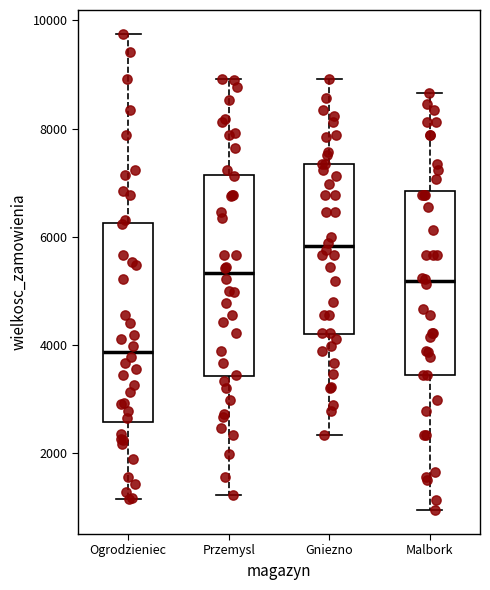

Reading left to right, transcribe this box plot: for each box, give where its median line is, the range the box spans, and where its two whiskers end, as read against the y-axis. The values are not printed on the chart, so give them approximately, as read against the axis.

Ogrodzieniec: median 3800, box 2600 to 6200, whiskers 1200 to 9800
Przemysl: median 5400, box 3400 to 7200, whiskers 1200 to 9000
Gniezno: median 5800, box 4200 to 7400, whiskers 2400 to 9000
Malbork: median 5200, box 3400 to 6800, whiskers 1000 to 8600